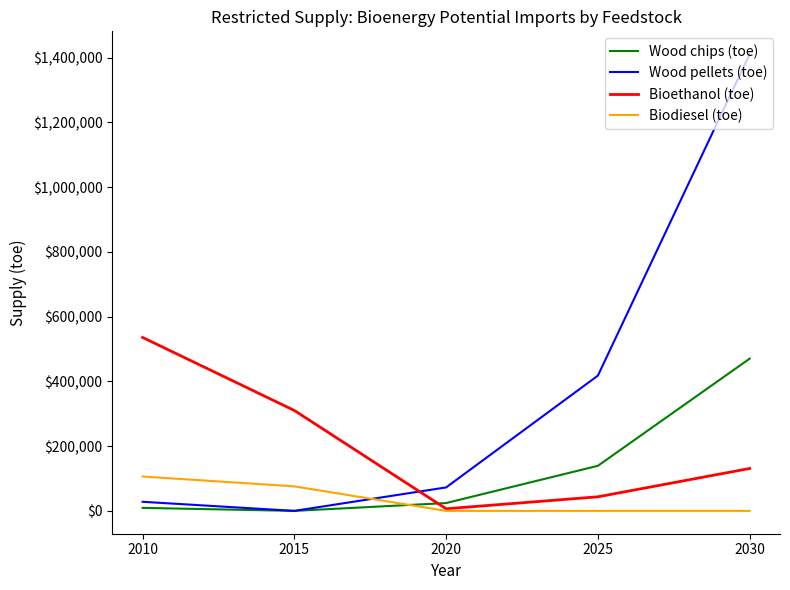

Reading left to right, list all the values displayed in this chart.

Wood chips (toe): 2010=9358	2015=0	2020=24163	2025=139233	2030=470124
Wood pellets (toe): 2010=28075	2015=0	2020=72490	2025=417699	2030=1410371
Bioethanol (toe): 2010=535616	2015=310101	2020=6531	2025=43493	2030=130927
Biodiesel (toe): 2010=106129	2015=75725	2020=0	2025=0	2030=0